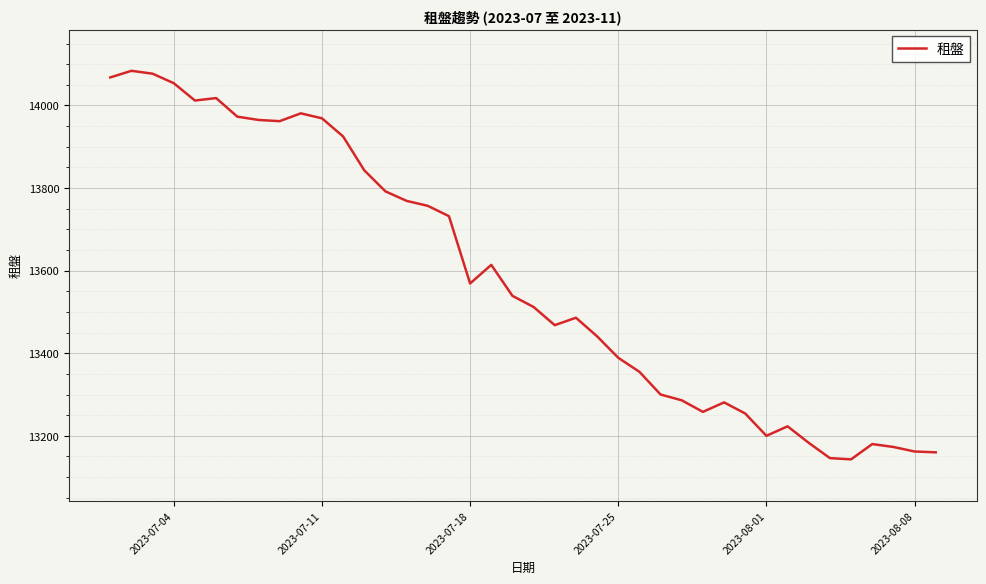

What is the difference between the maximum and minimum values?

941